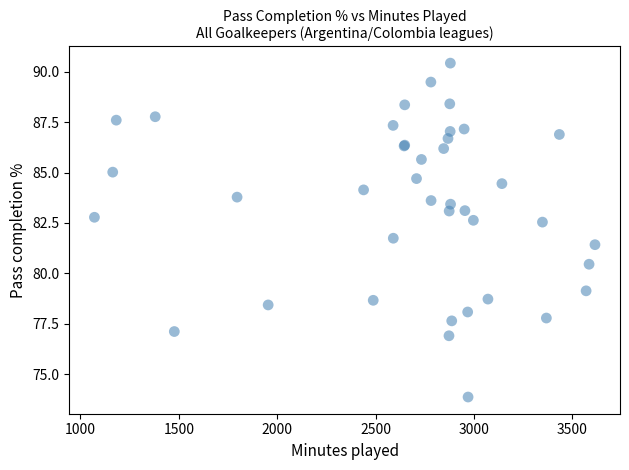

What Y value in the scatter plot is closest to 82?

81.7